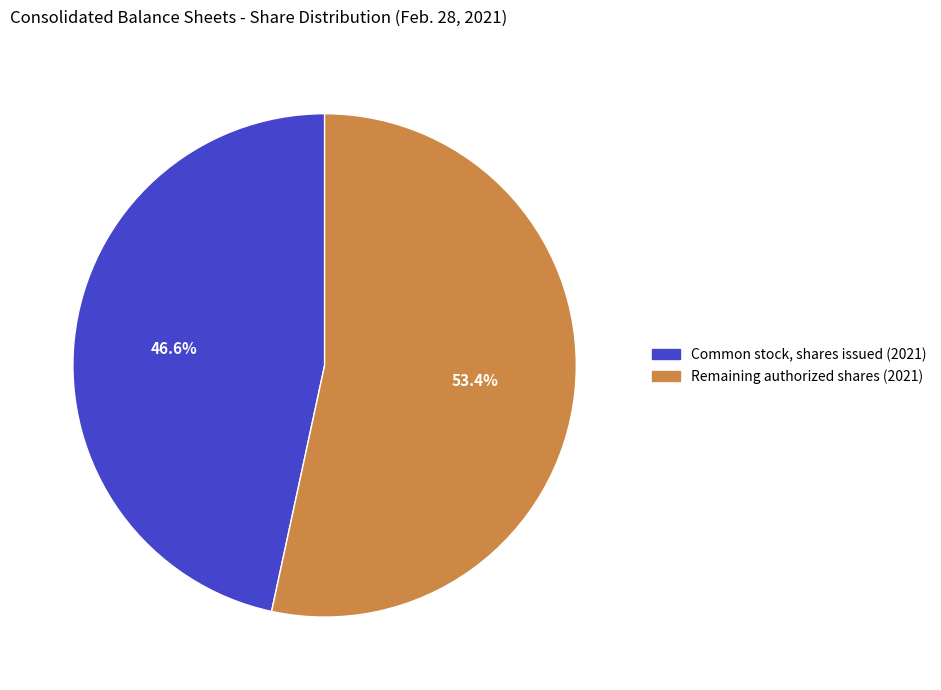

Is there any slice that represents more than half of the pie?

Yes